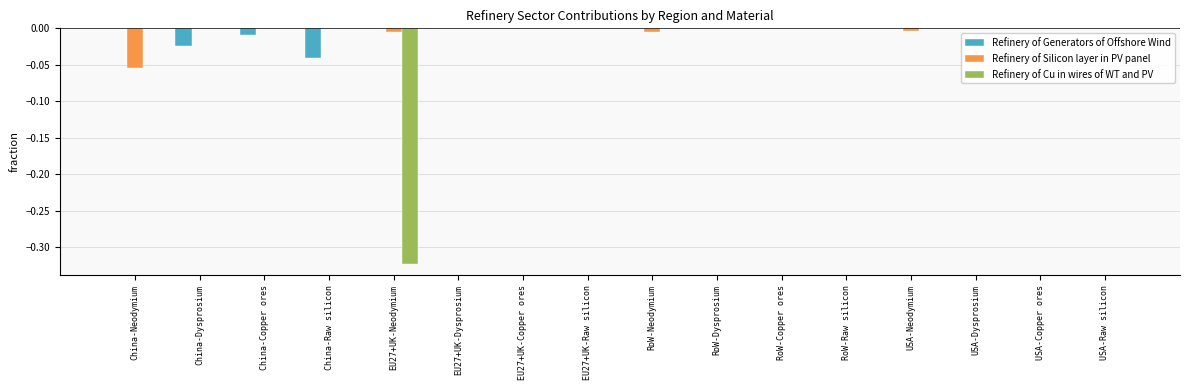

The Refinery of Cu in wires of WT and PV series shows 0.0 at China-Raw silicon. True or false?

True